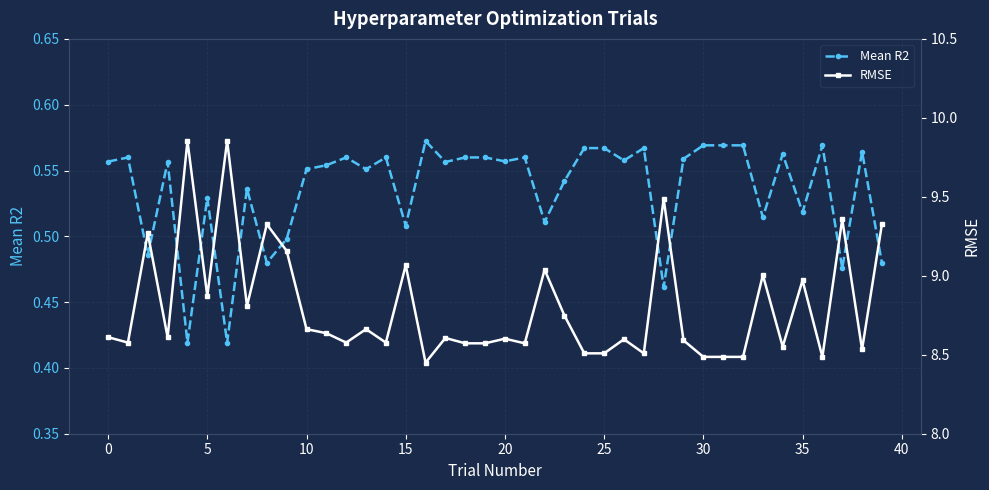

Which series has the widest spread of values?

RMSE